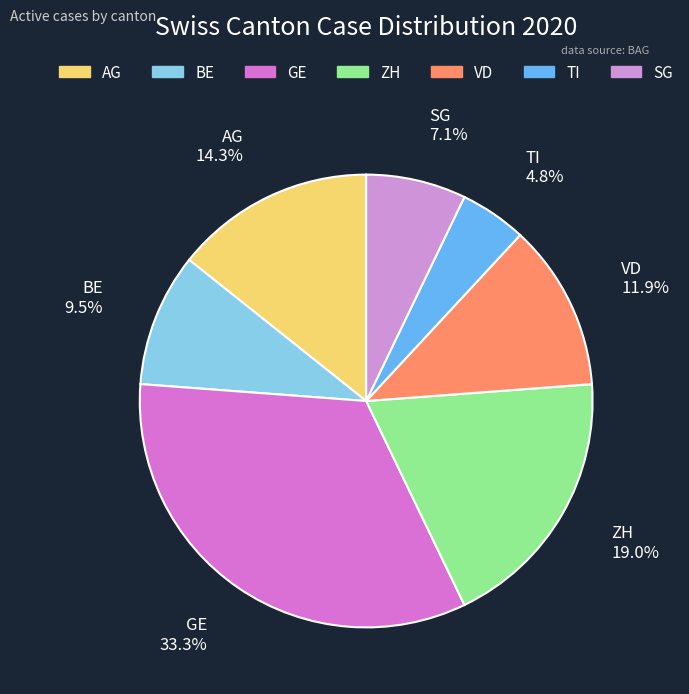

Does TI represent more than half of the total?

No